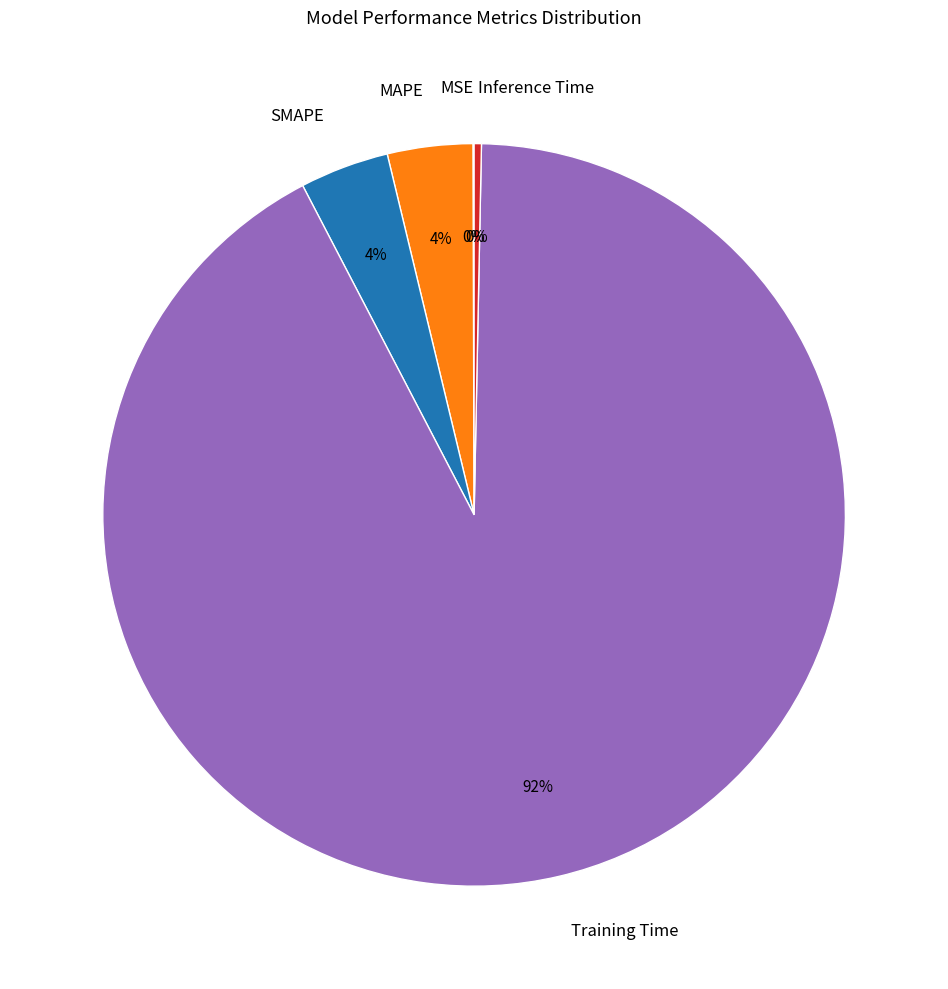

To the nearest percent, what portion does SMAPE represent?

4%